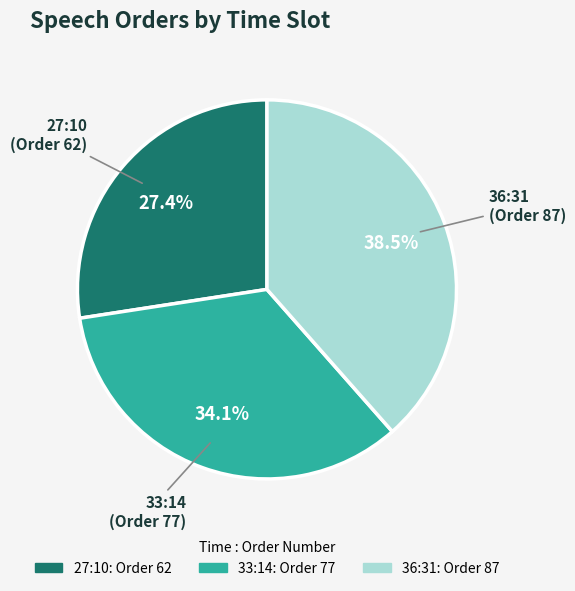

What portion of the pie excludes 33:14?

65.9%